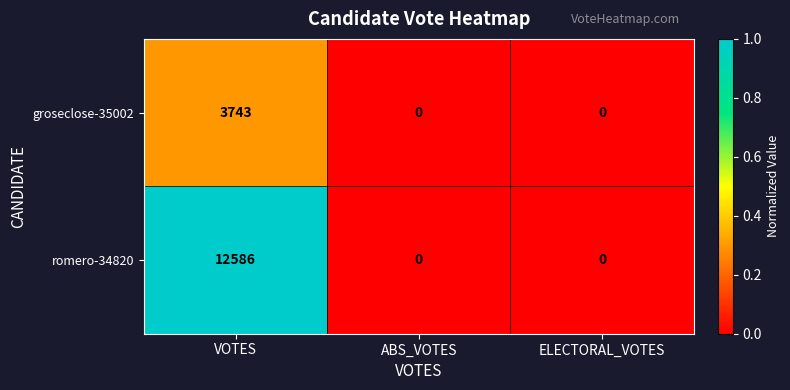

At VOTES, list the series in order from largest to smallest.

romero-34820, groseclose-35002